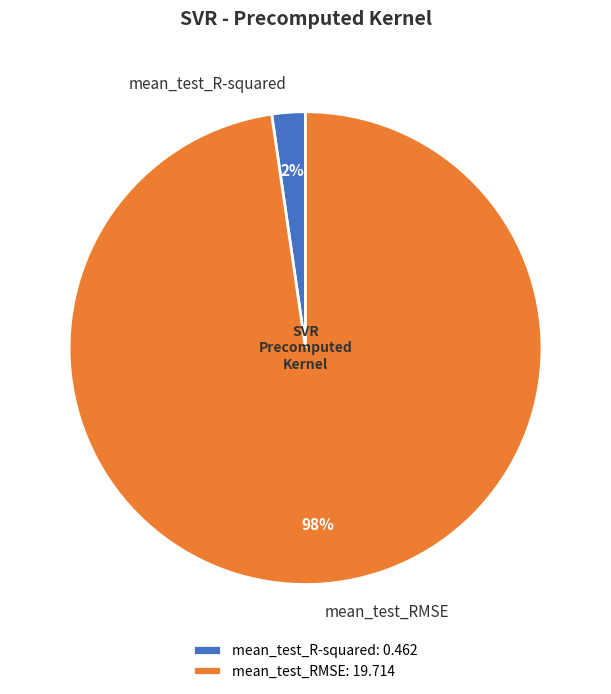

The mean_test_R-squared slice represents 2% of the pie. True or false?

True